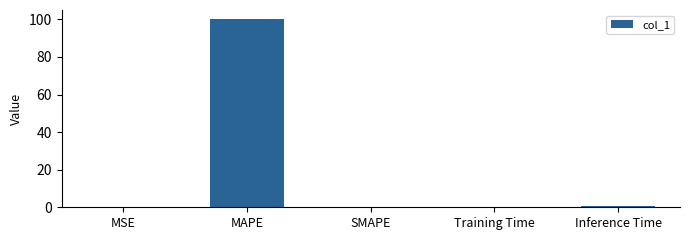

What is the sum of all values?

101.0